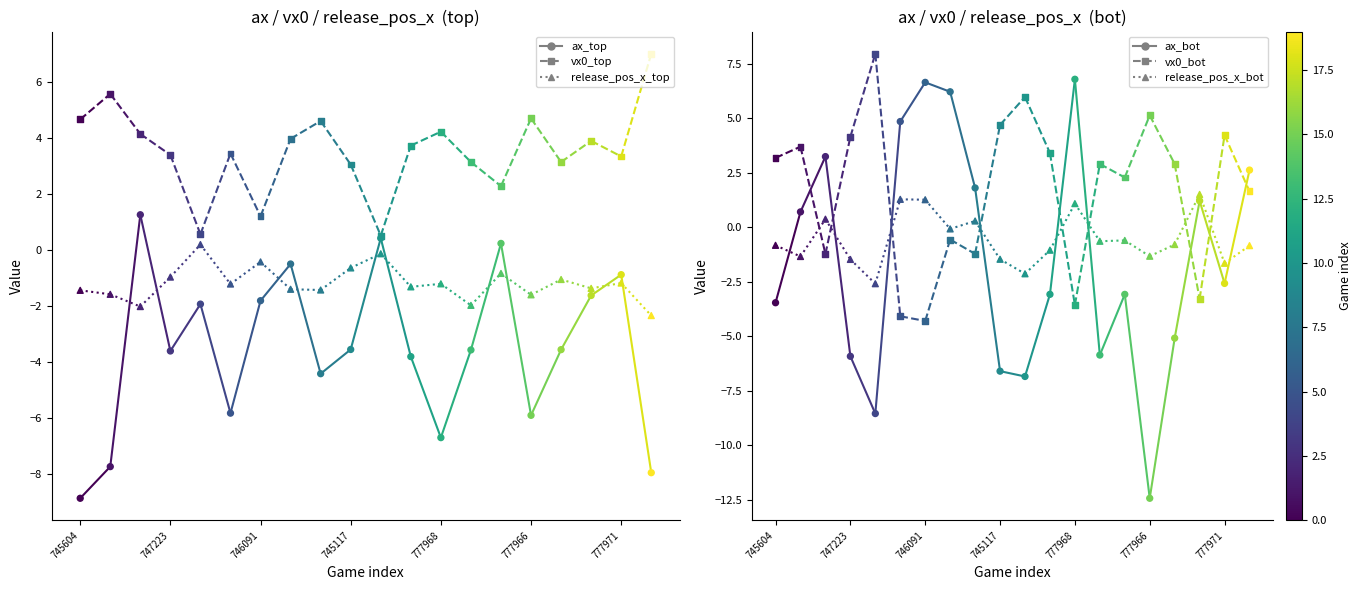

Which series has the largest total across all categories?

vx0_top values